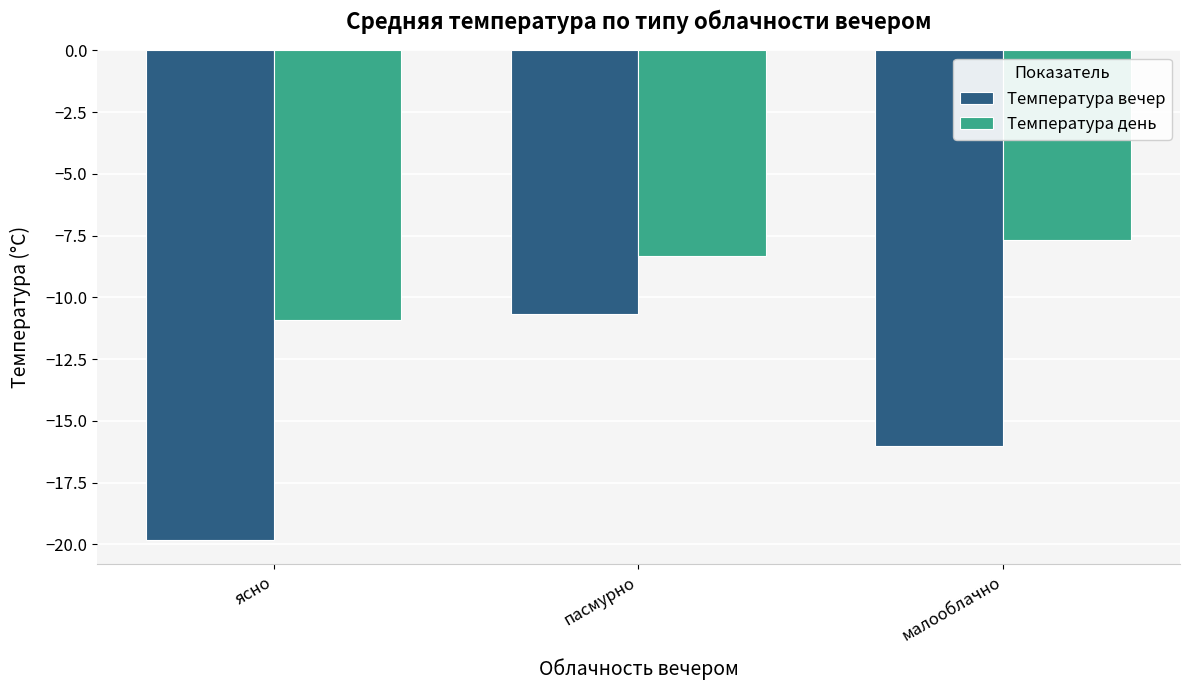

What is the total value across all series at пасмурно?

-19.0